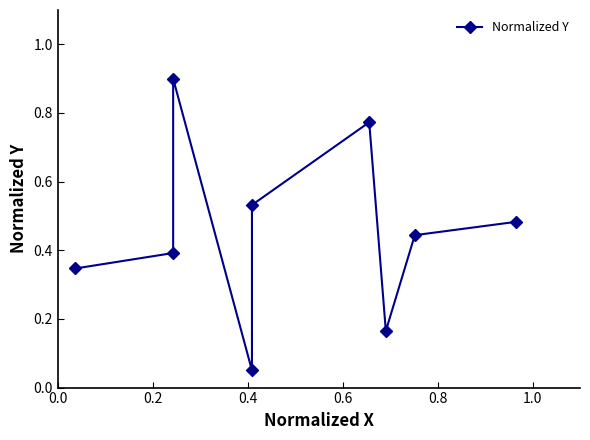

How many distinct data groups are displayed?

1